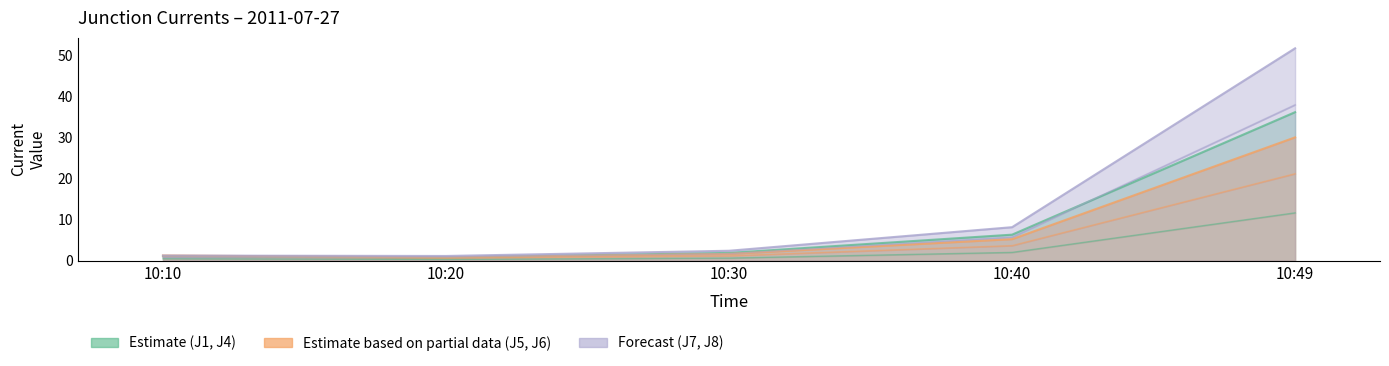

Between 10:20 and 10:49, which is larger?

10:49